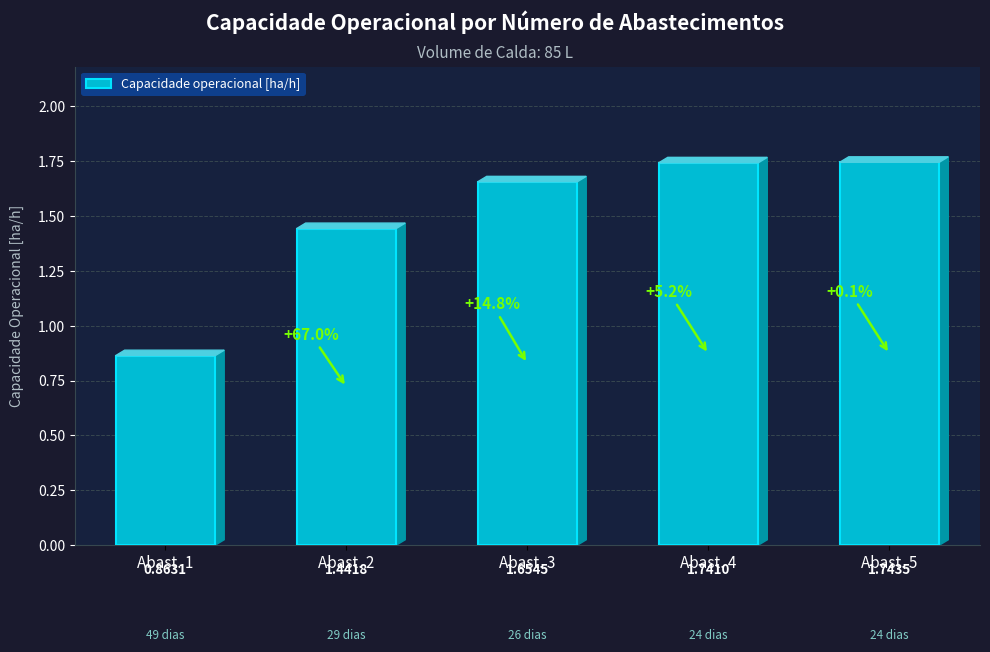

What is the average value?

1.5